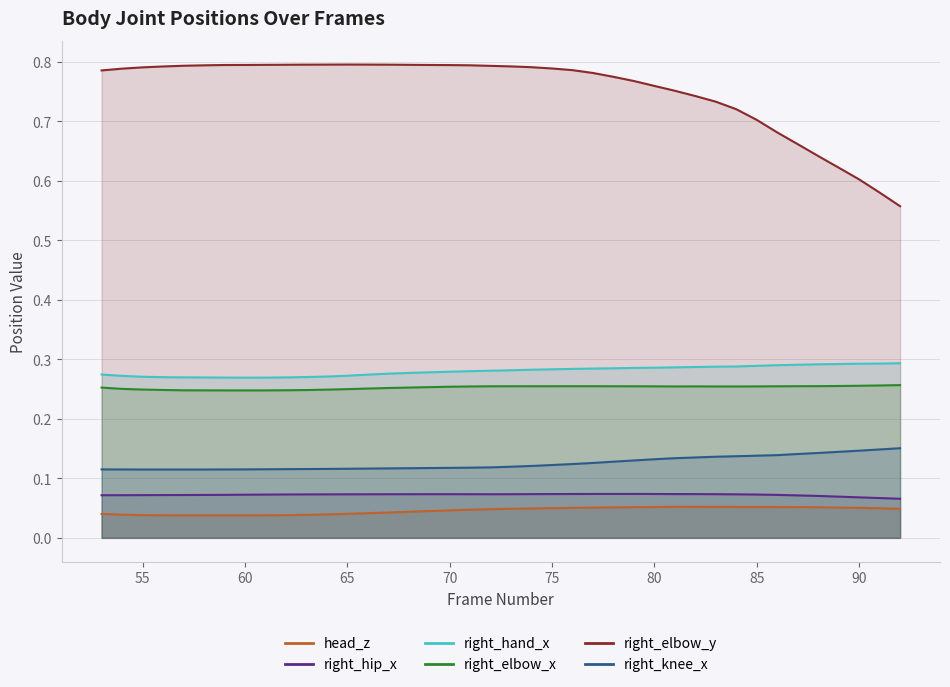

What is the value of the right_hand_x point at the 21st from the left?

0.3